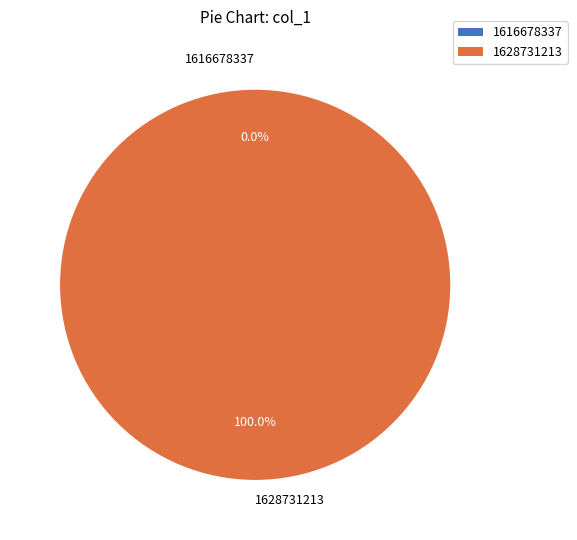

To the nearest percent, what portion does 1628731213 represent?

100%